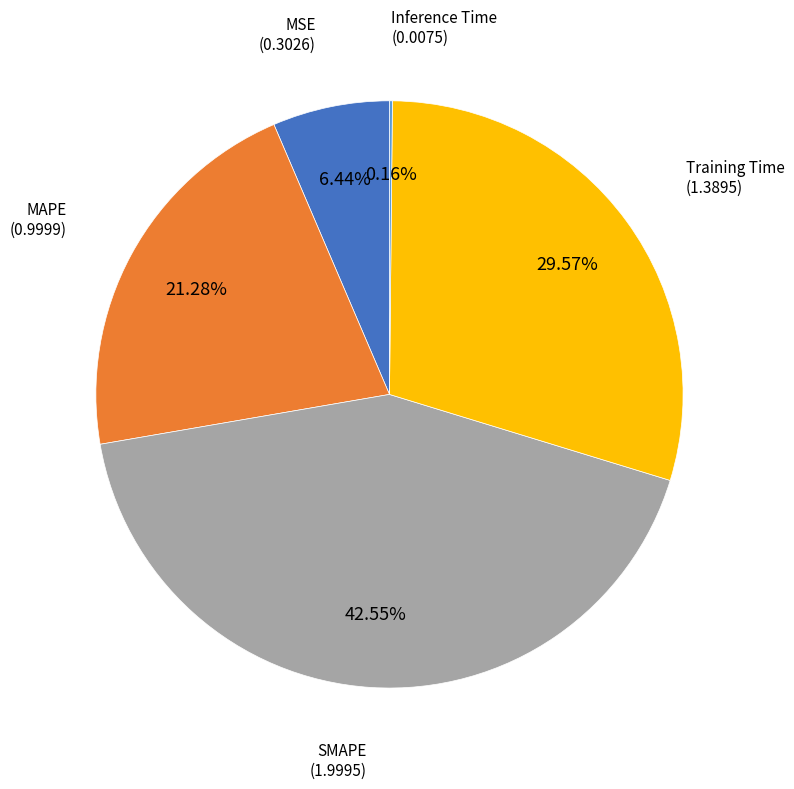

Does any single category account for the majority?

No